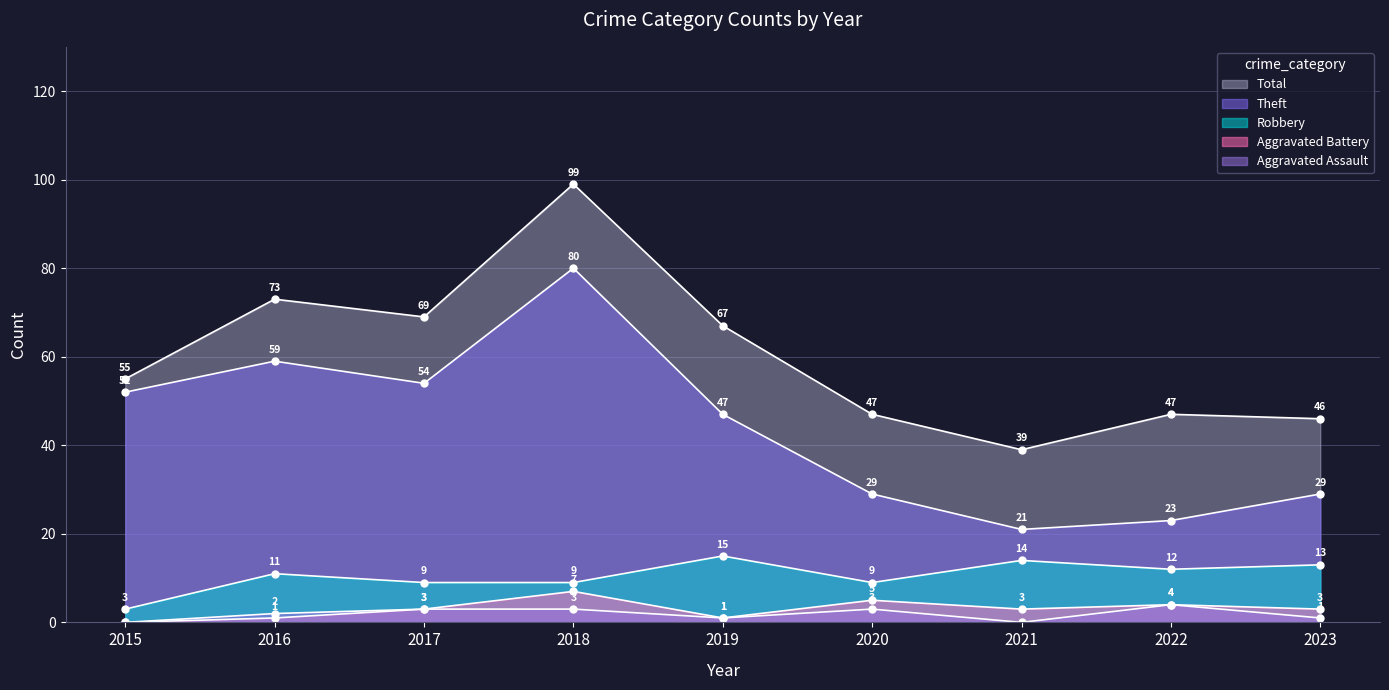

In Aggravated Assault, how many points are lower than both neighbors (excluding endpoints)?

2